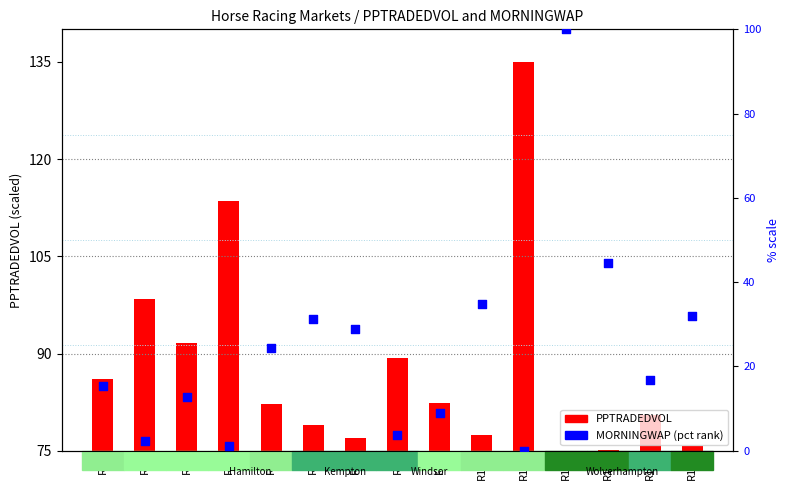

What is the total value across all series at R11?

135.0